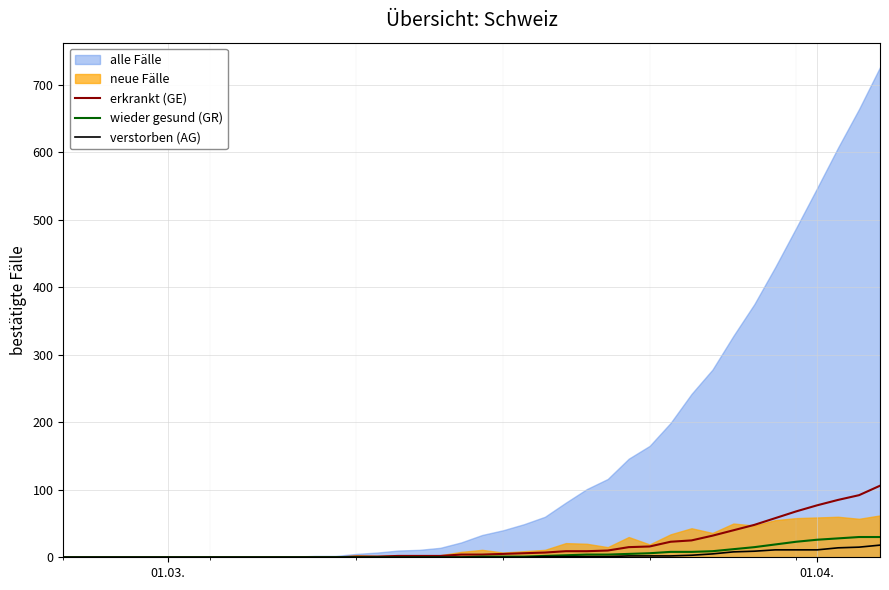

What is the maximum value for erkrankt (GE)?

106